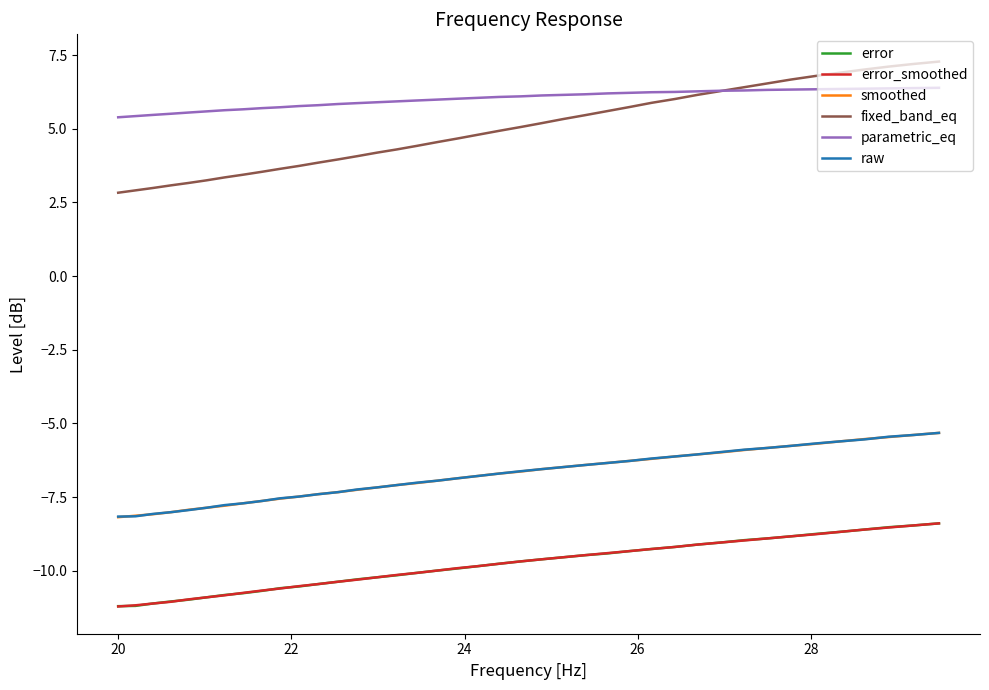

Which series has the largest range (max minus min)?

fixed_band_eq